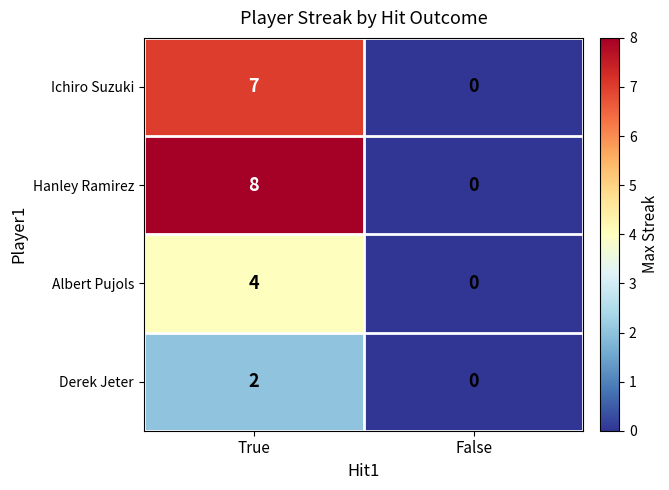

List the series in order of their peak value, highest first.

Hanley Ramirez, Ichiro Suzuki, Albert Pujols, Derek Jeter